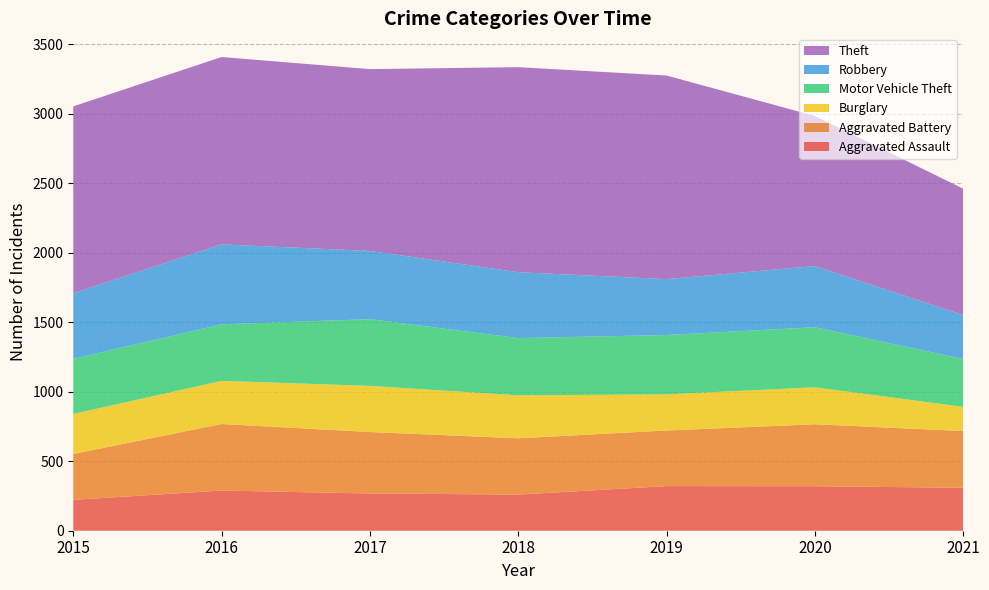

Reading right to left, what are all the values shown in this chart?

Aggravated Assault: 2021=309	2020=320	2019=321	2018=260	2017=268	2016=289	2015=222
Aggravated Battery: 2021=408	2020=446	2019=400	2018=405	2017=442	2016=479	2015=330
Burglary: 2021=174	2020=266	2019=260	2018=309	2017=332	2016=310	2015=288
Motor Vehicle Theft: 2021=345	2020=432	2019=427	2018=412	2017=480	2016=407	2015=397
Robbery: 2021=316	2020=440	2019=402	2018=474	2017=491	2016=575	2015=472
Theft: 2021=909	2020=1080	2019=1465	2018=1475	2017=1308	2016=1348	2015=1344